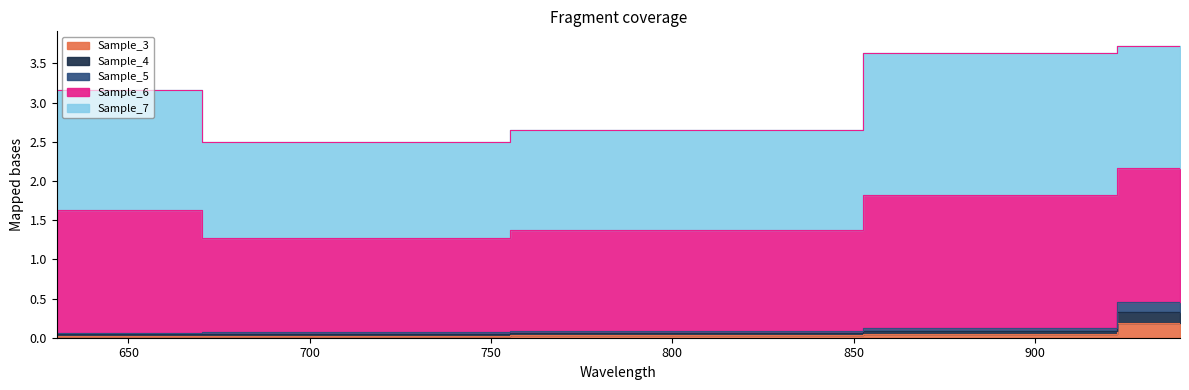

Which series changed the most between 710.104 and 800.131?

Sample_6